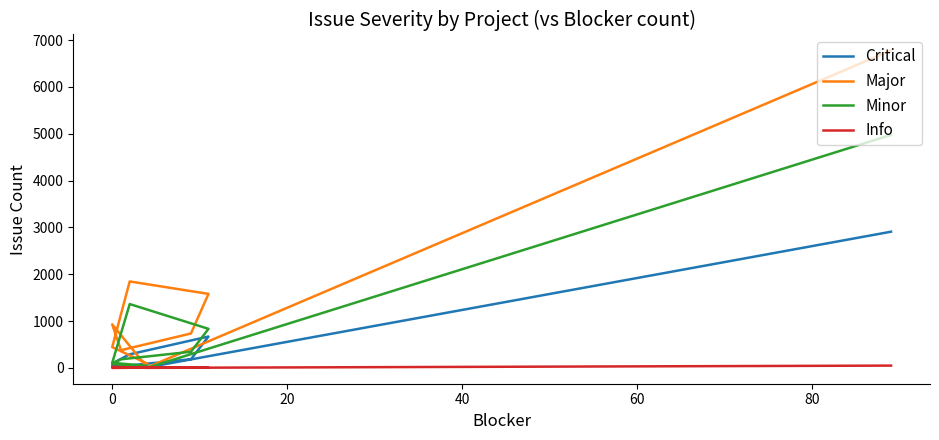

Reading right to left, extract all data points from this chart.

Critical: 5	94	289	669	184	33	46	10	2907
Major: 91	442	1845	1579	734	377	928	9	6779
Minor: 44	106	1362	833	344	182	87	0	4974
Info: 4	0	2	3	2	9	19	0	48